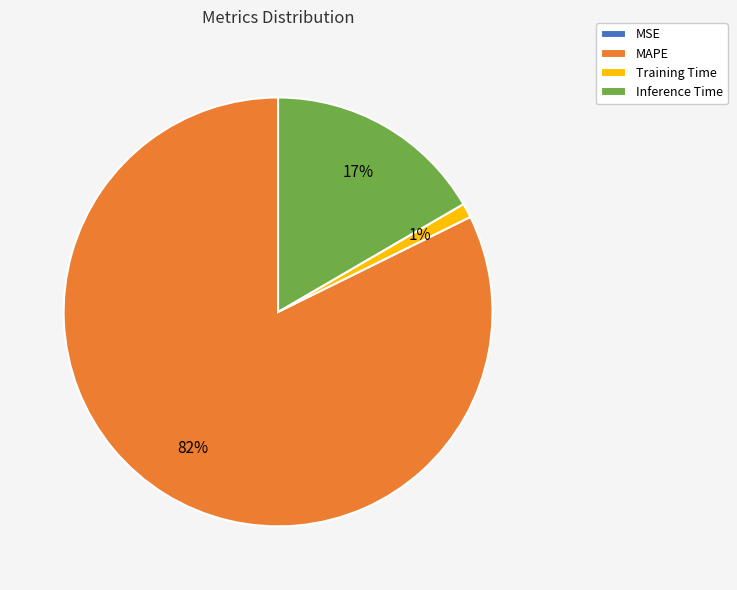

Which category has the biggest portion of the pie?

MAPE